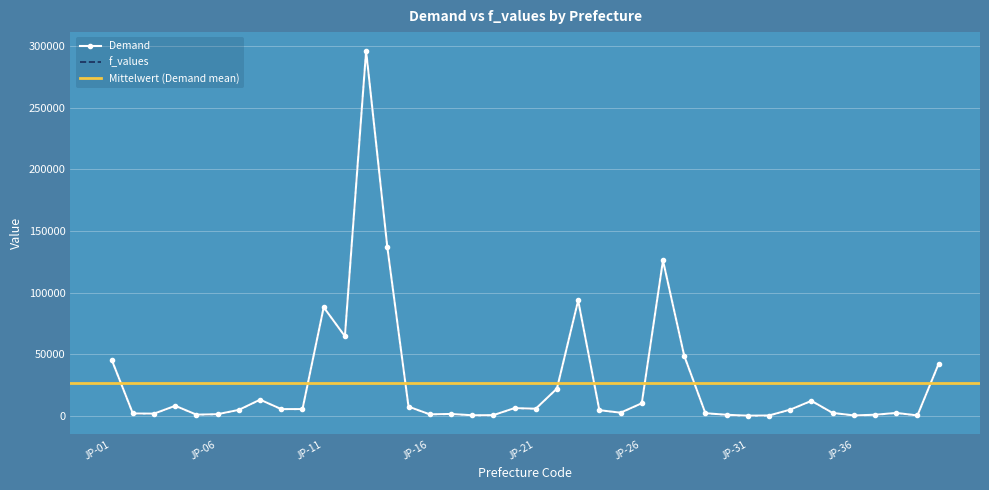

Is the value of f_values at JP-22 greater than the value of Demand at JP-22?

No